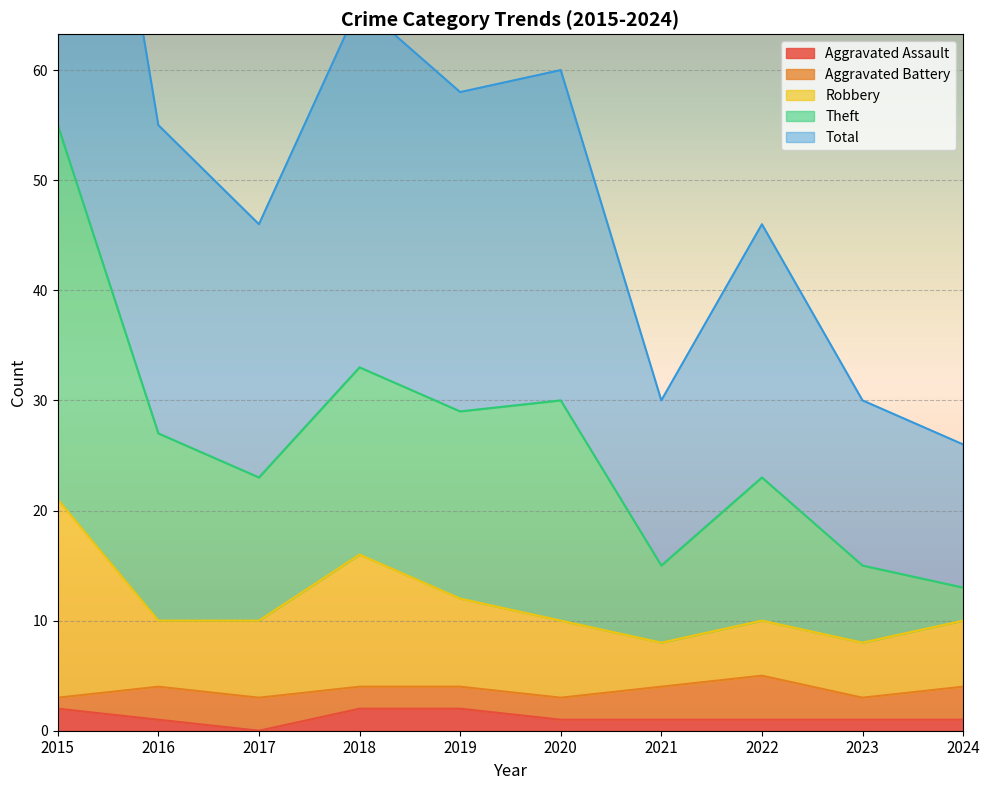

True or false: Aggravated Assault has a value of 1 at 2024.

True